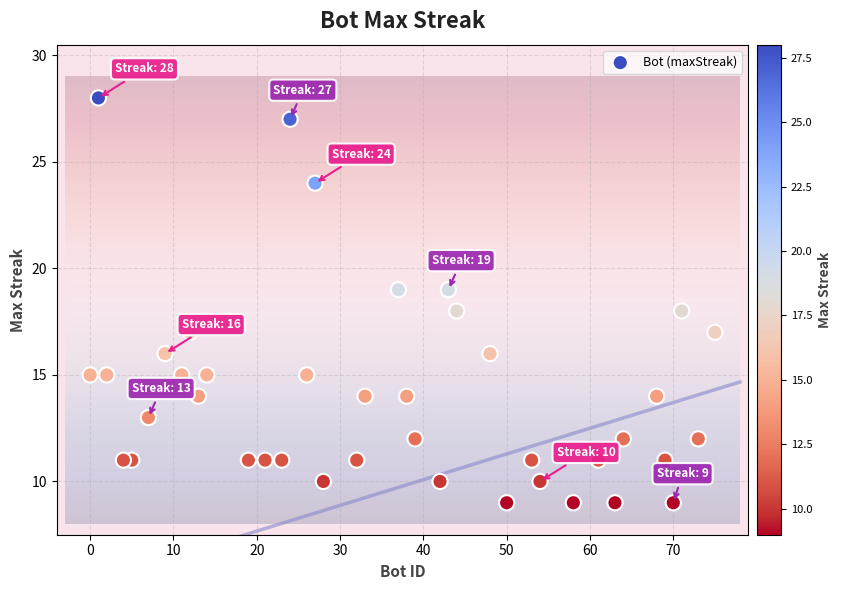

What is the range of X values (max minus min)?

75